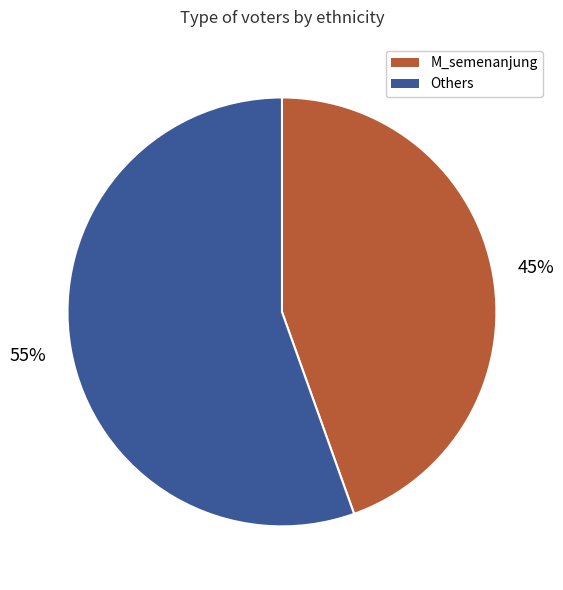

To the nearest percent, what is the average slice percentage?

50%